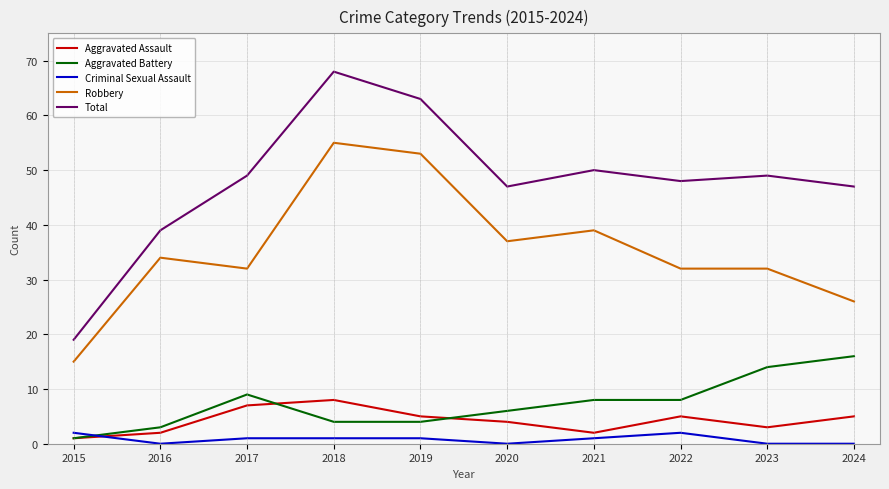

At which category does Aggravated Assault reach its first local peak?

2018